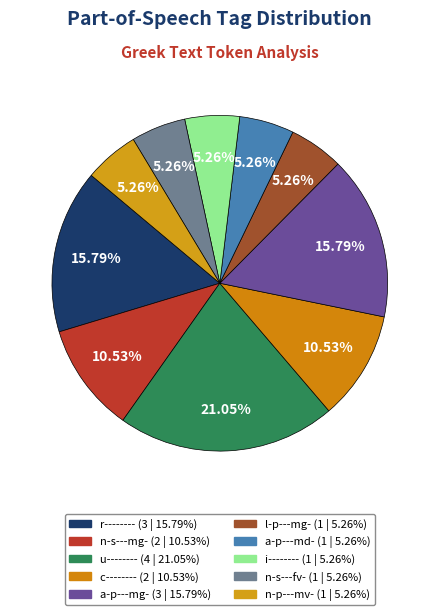

What is the change in value from r-------- to u--------?

+1